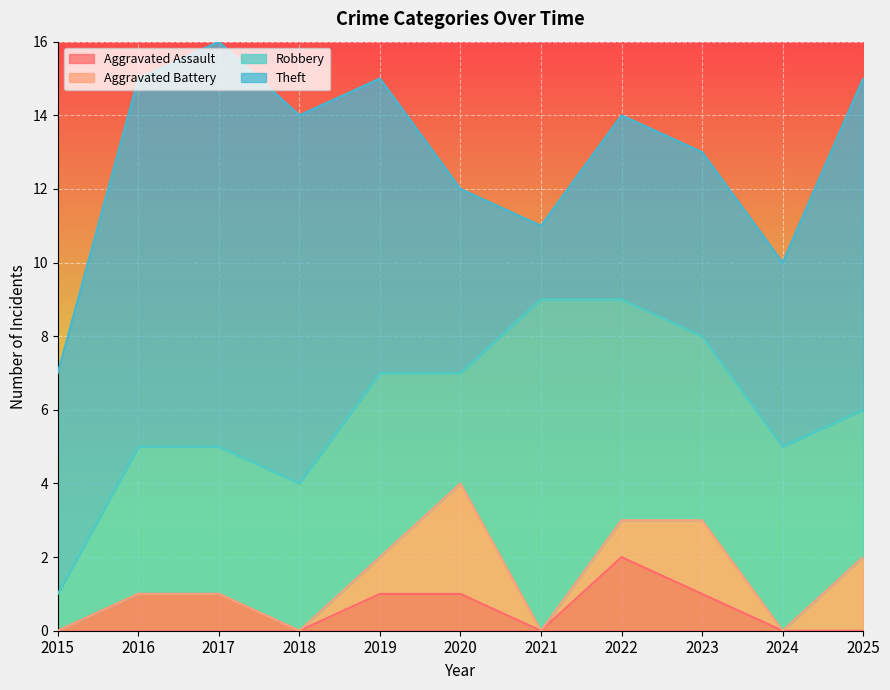

What is the value of the Robbery point at the 11th from the left?

4